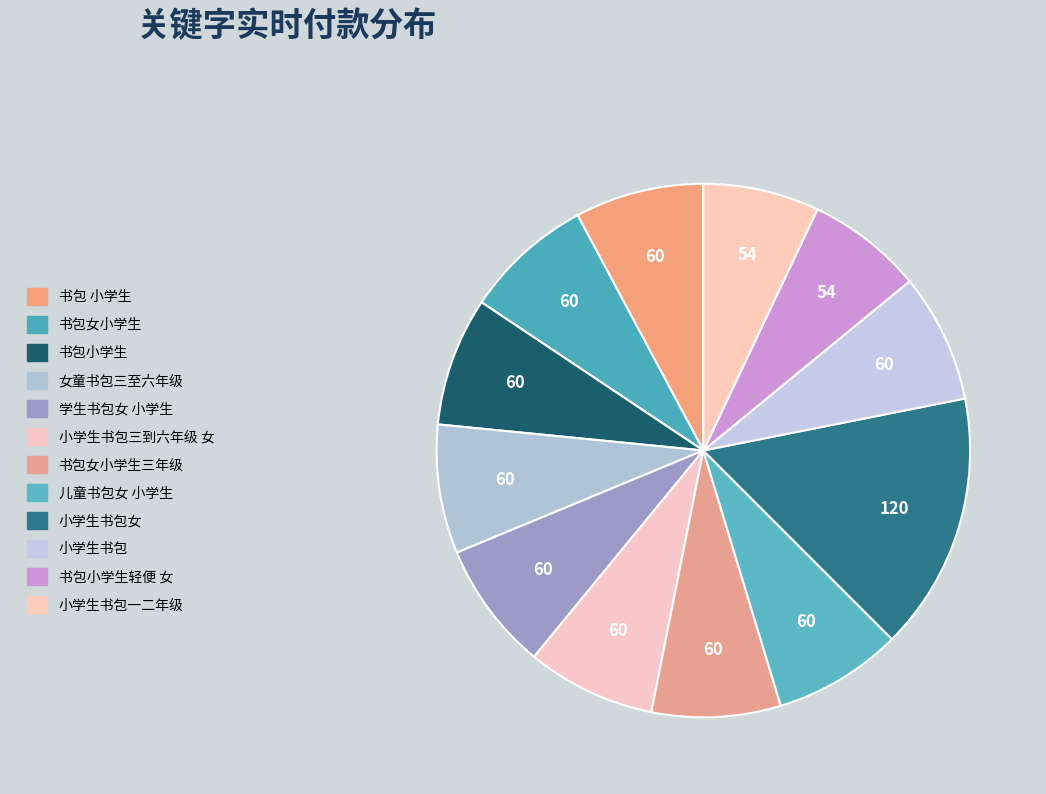

How many slices are in this pie chart?

12